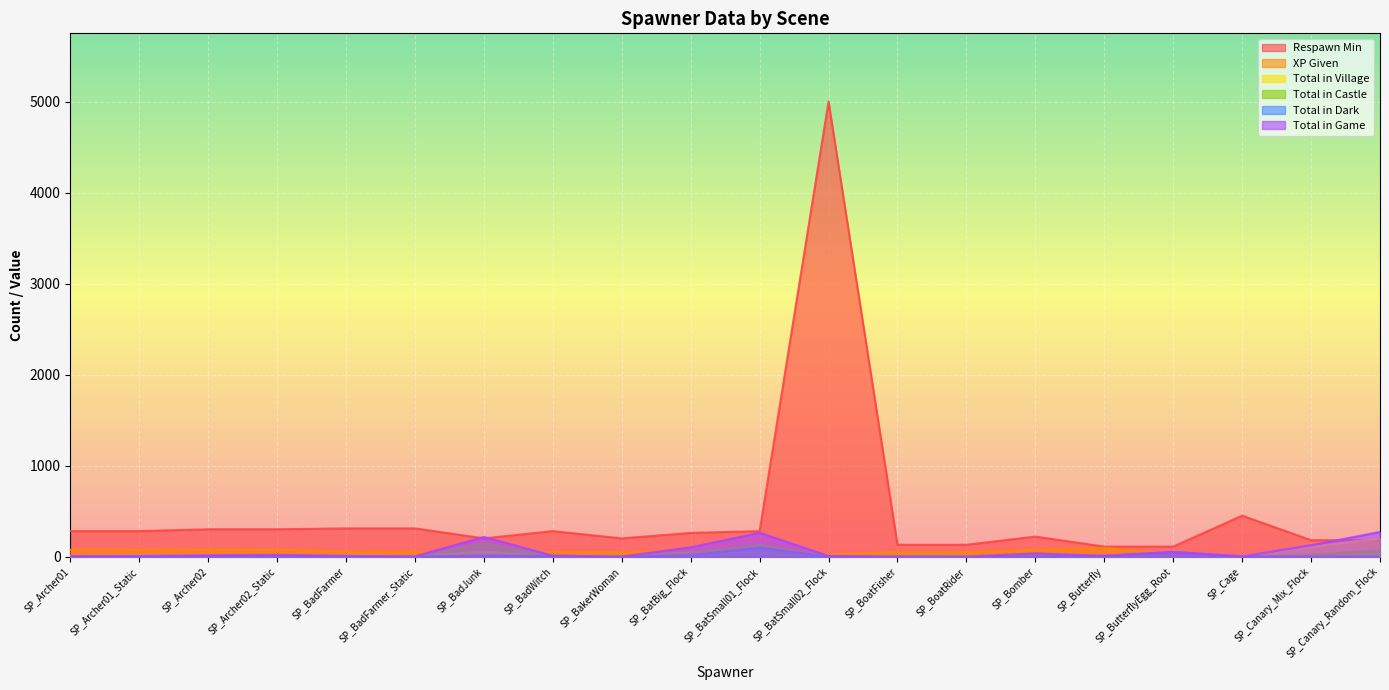

How many data points in Total in Castle are above 2?

9